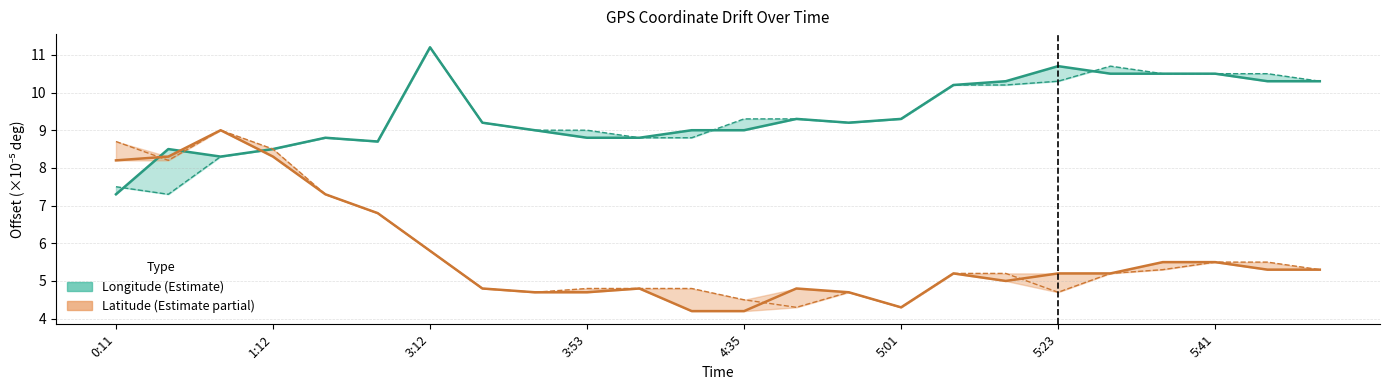

Between 15 and 22, which series saw the biggest shift?

Longitude current